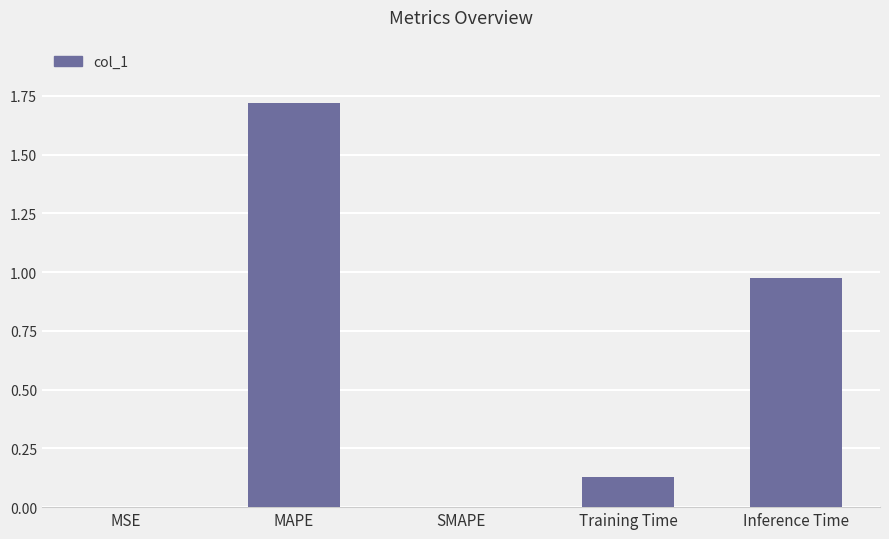

Count the number of categories in the chart.

5